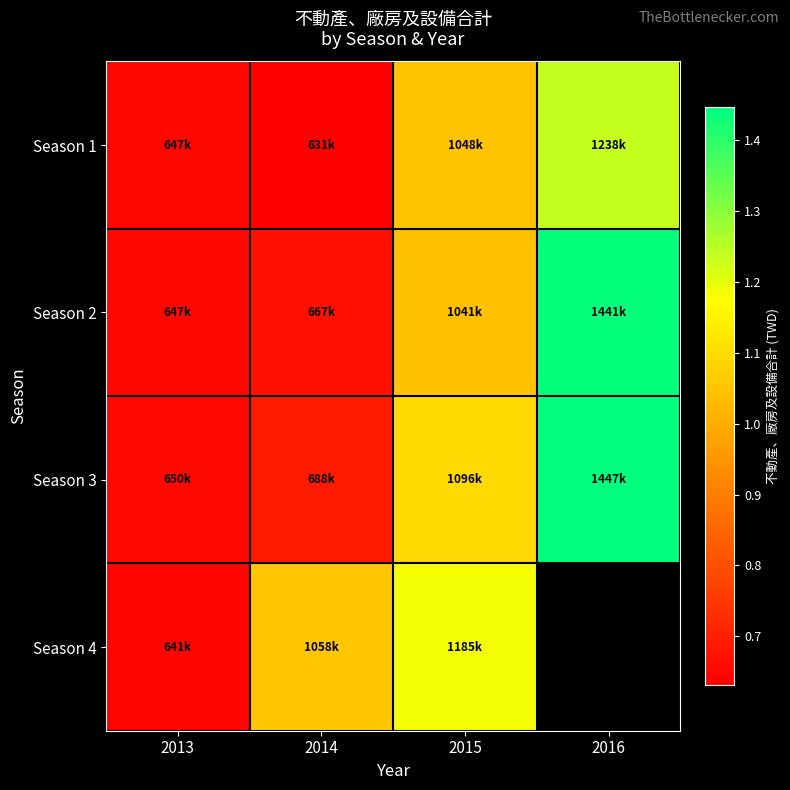

What is the sum of the Season 1 values at 2015 and 2013?

1695418.0